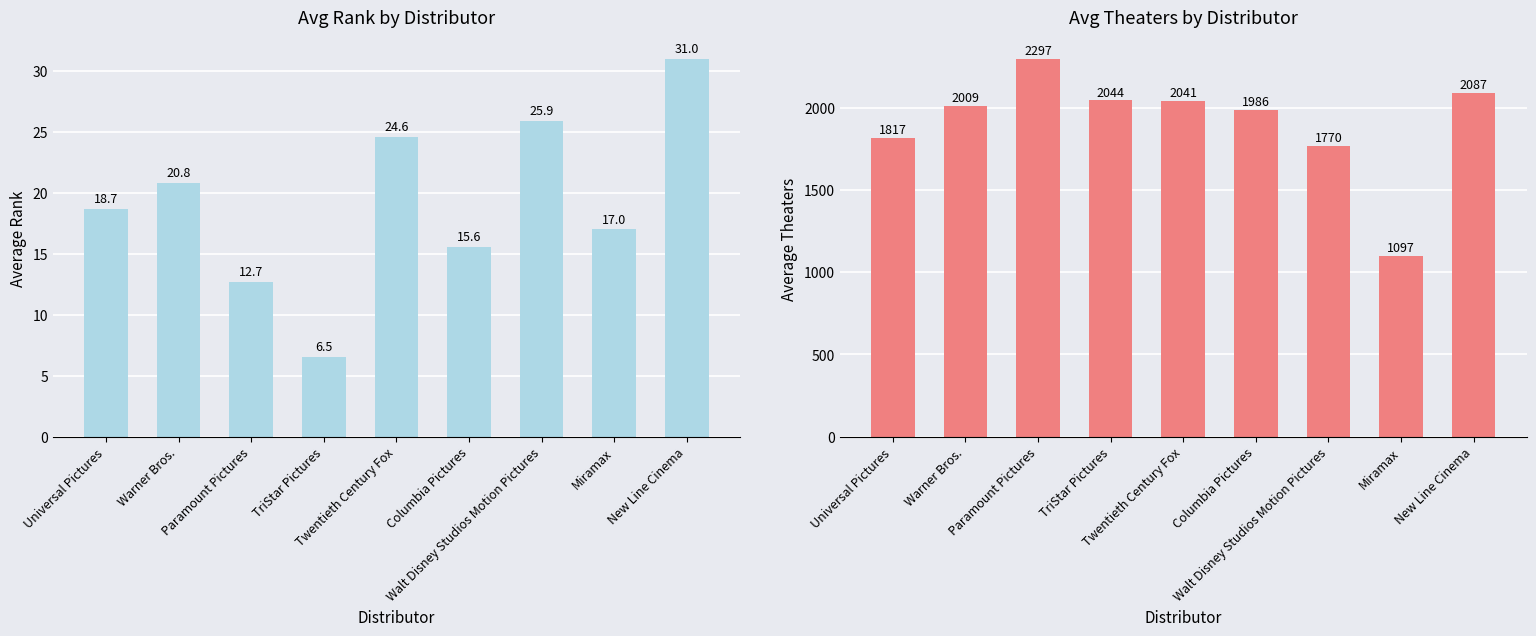

What value does the Average Rank series have at Walt Disney Studios Motion Pictures?

25.9